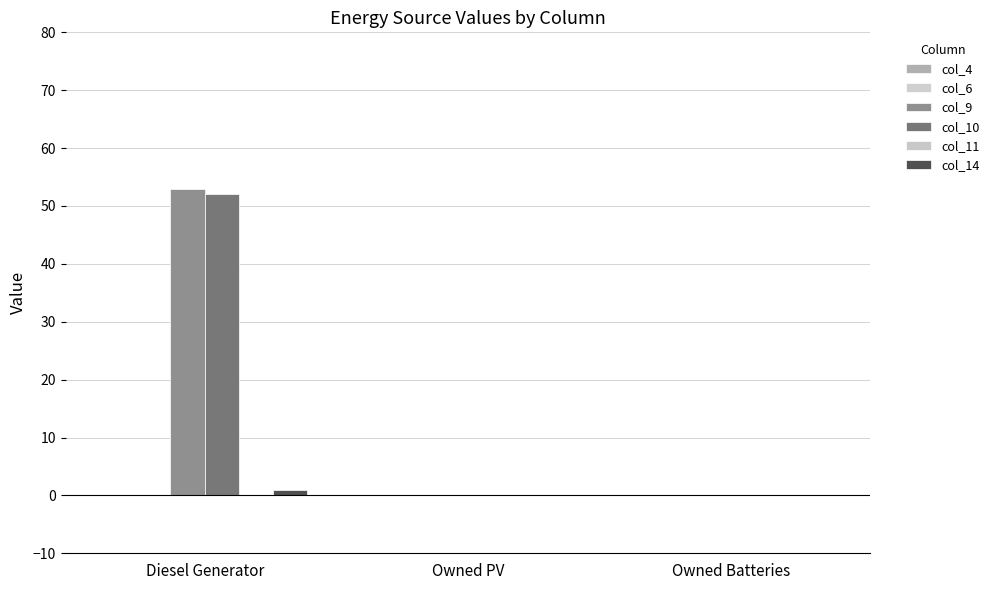

How many data points does each series have?

3